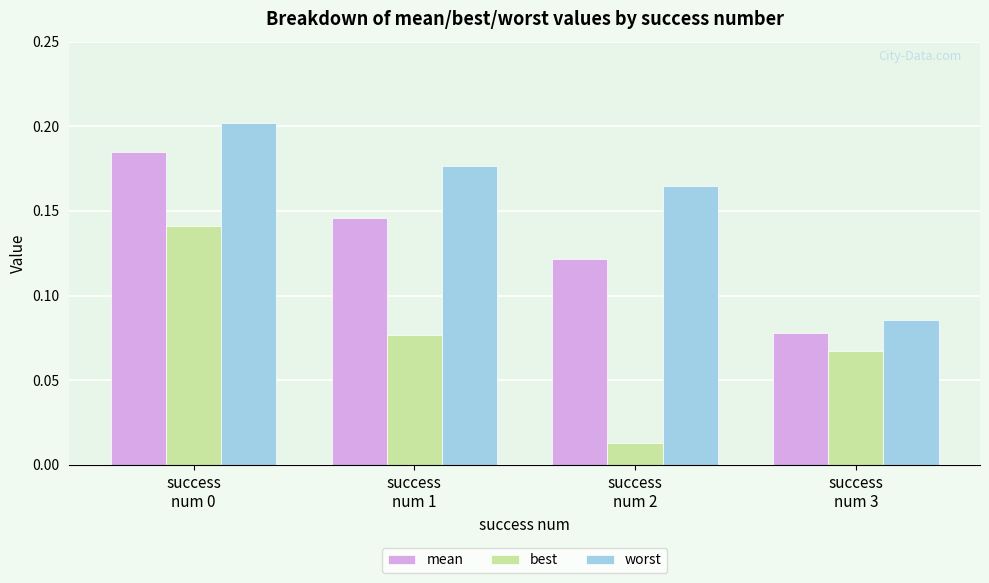

Which category has the lowest value across all series?

success
num 2